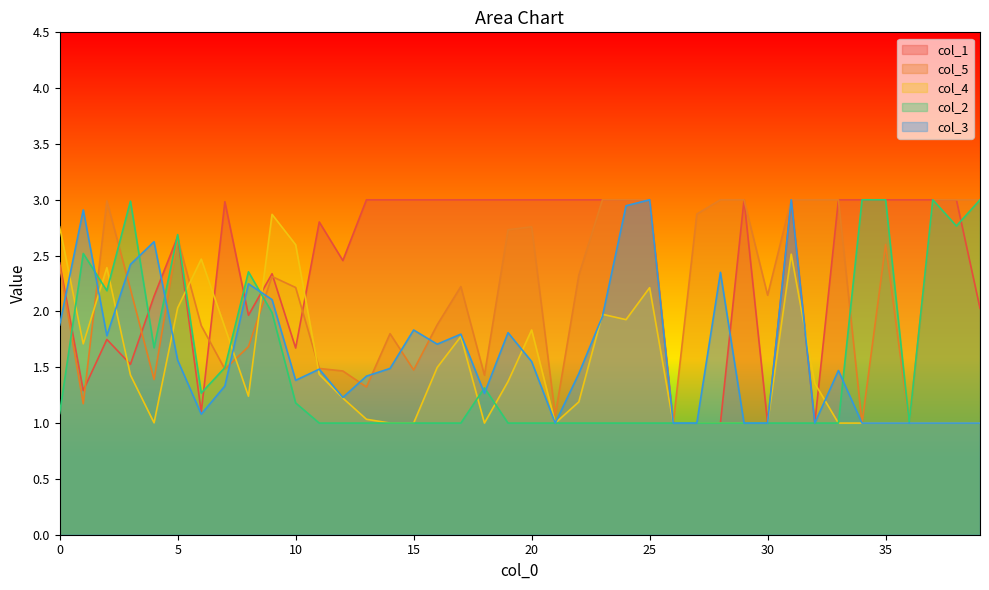

What is the sum of the col_2 values at 1 and 3?

5.5